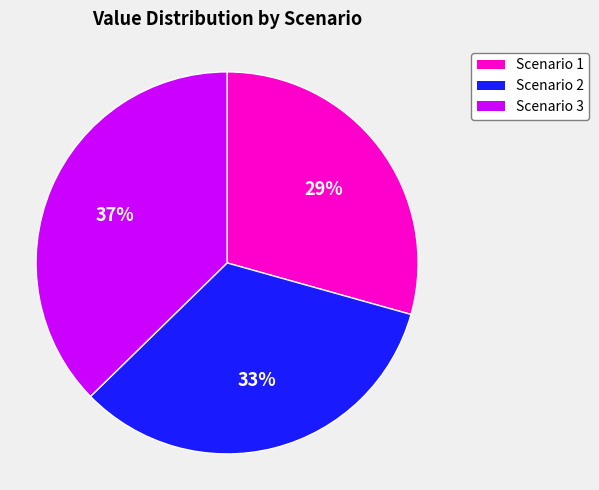

Do Scenario 1 and Scenario 2 together represent more than half of the pie?

Yes